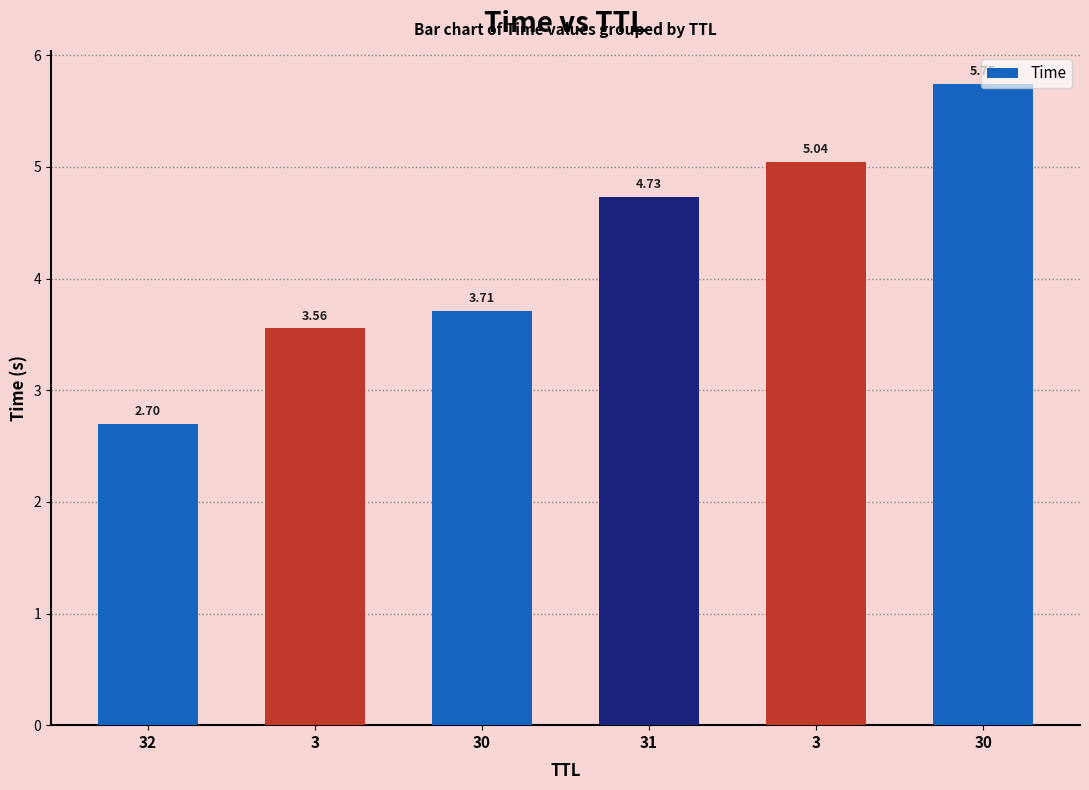

Reading right to left, extract all data points from this chart.

5.7	5.0	4.7	3.7	3.6	2.7